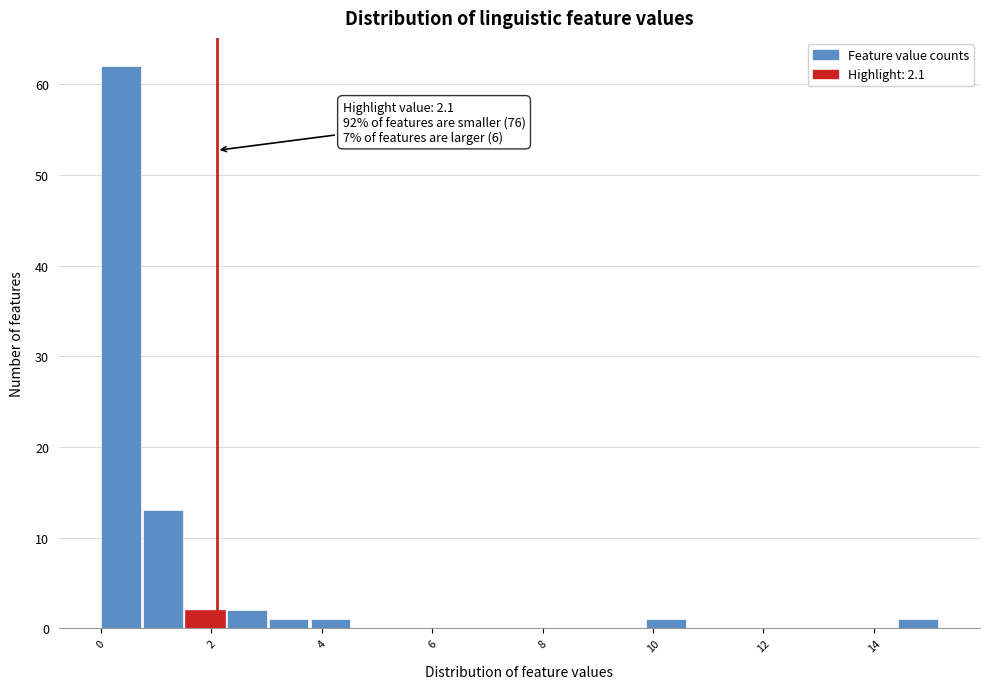

Around what value on the x-axis is the tallest bar? Give the approximate position of its centre, as read against the axis.

0.4